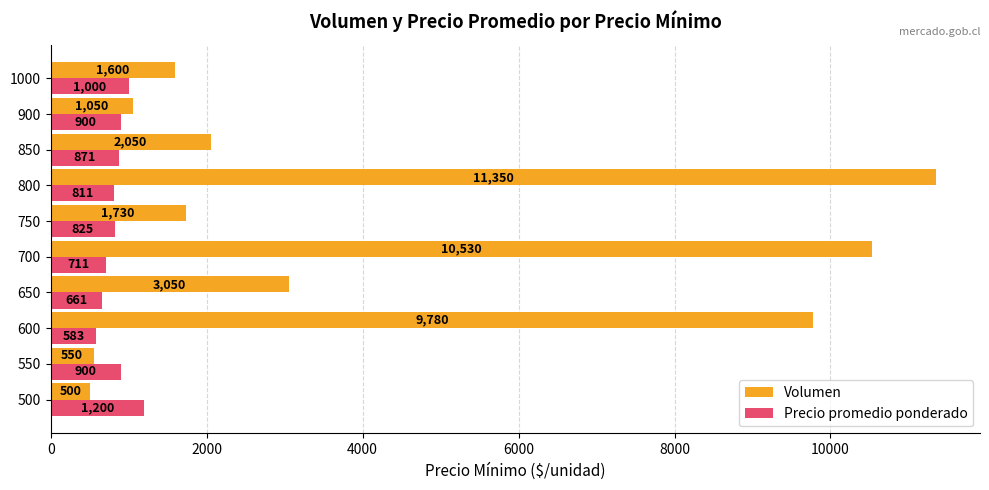

True or false: Volumen has a value of 1730 at 750.

True